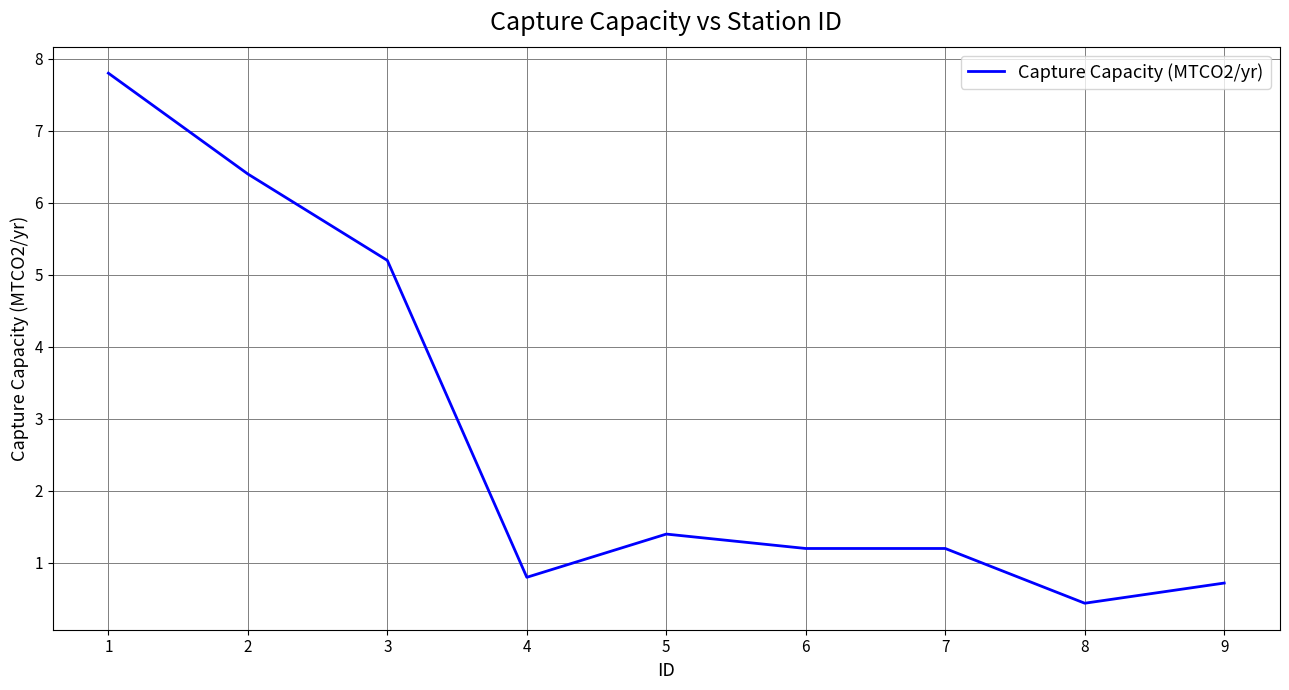

True or false: there are more than 0 points higher than both neighbors.

True